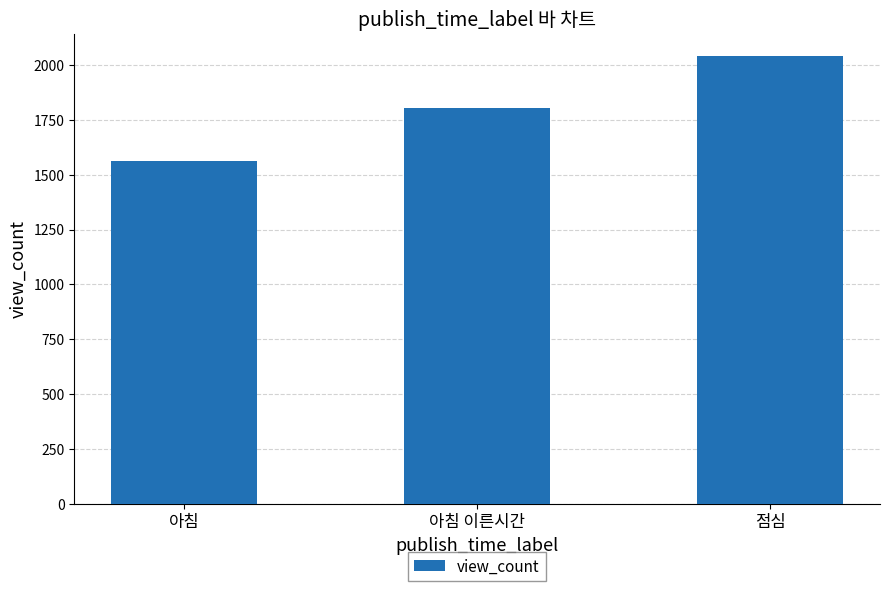

Reading right to left, list all the values displayed in this chart.

점심=2039	아침 이른시간=1802	아침=1560